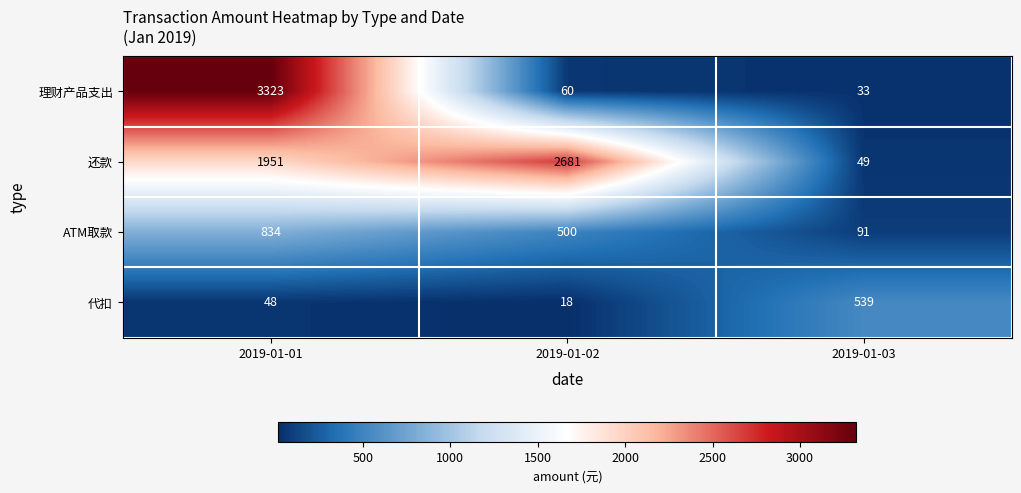

What is the difference between the maximum and second lowest values in the ATM取款 series?

334